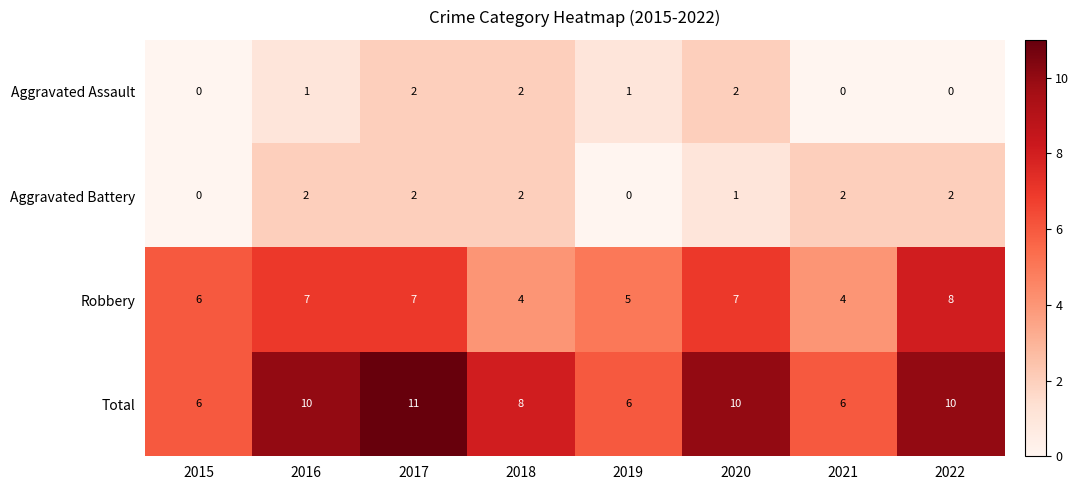

The Aggravated Battery series shows -1 at 2019. True or false?

False